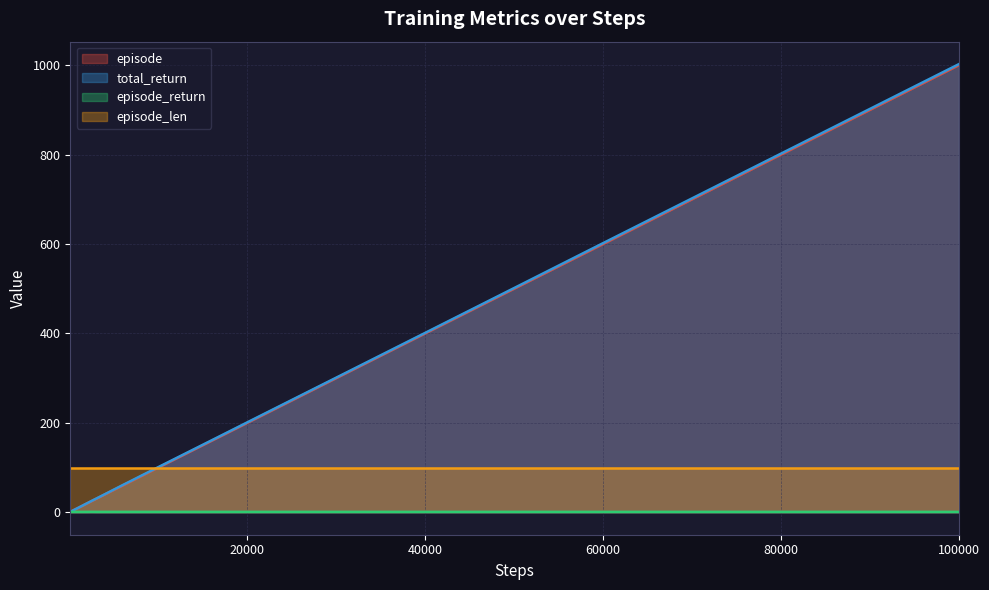

Read the episode_return value at 30000.

1.0